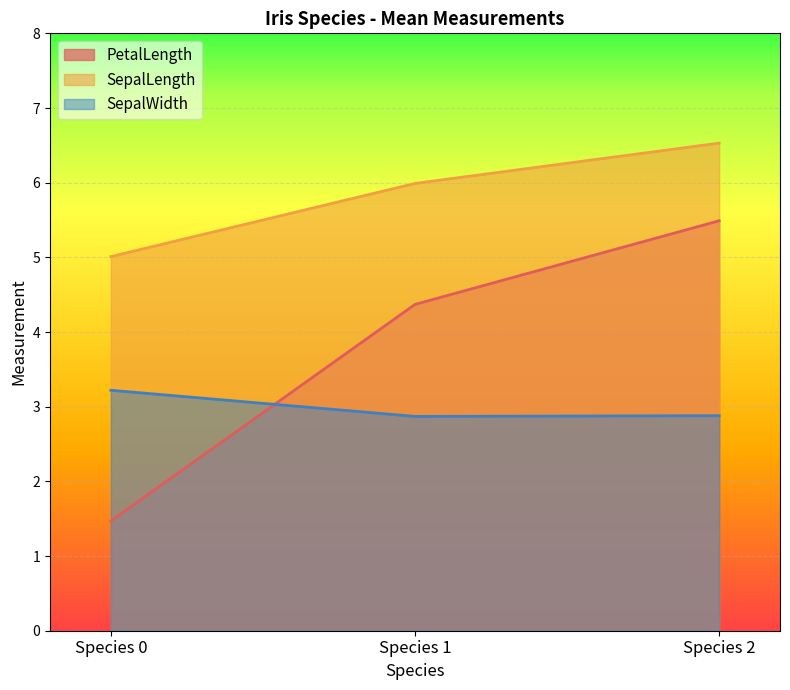

What is the difference between the highest and lowest values at Species 1?

3.1